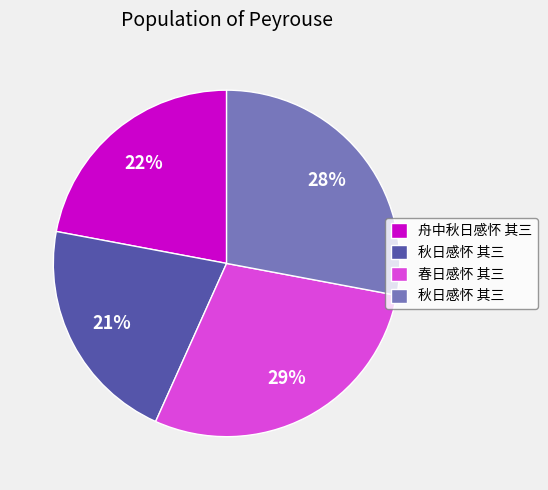

To the nearest percent, what is the average slice percentage?

25%